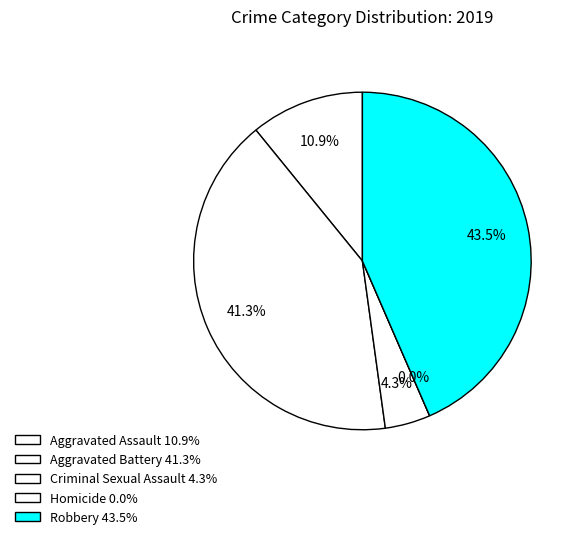

How much of the chart is everything except Aggravated Battery?

58.7%